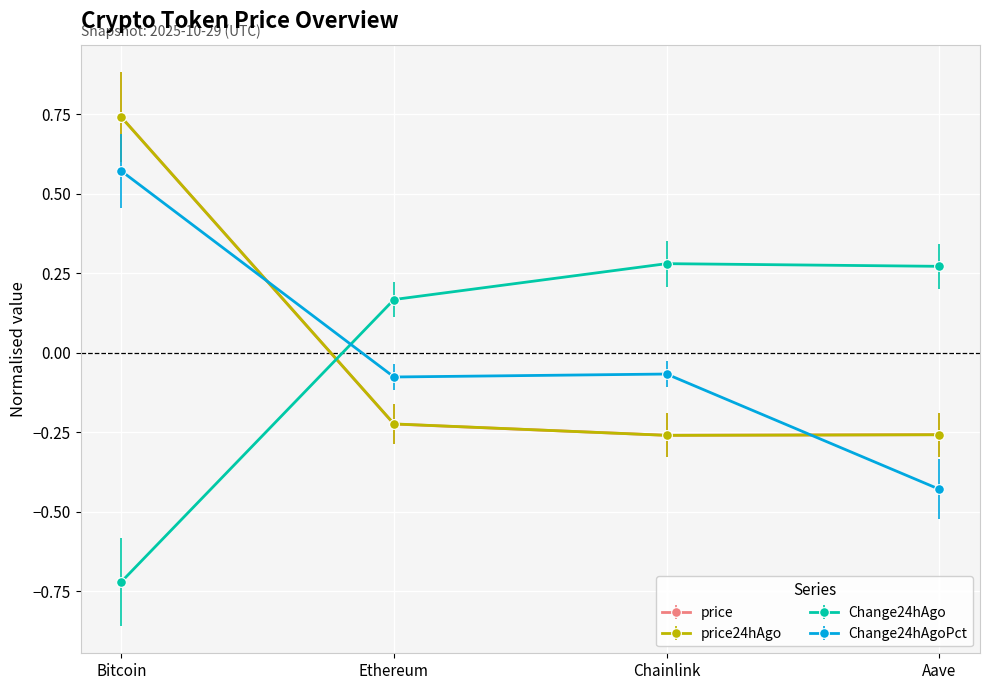

Where is the first local minimum for price24hAgo?

Chainlink